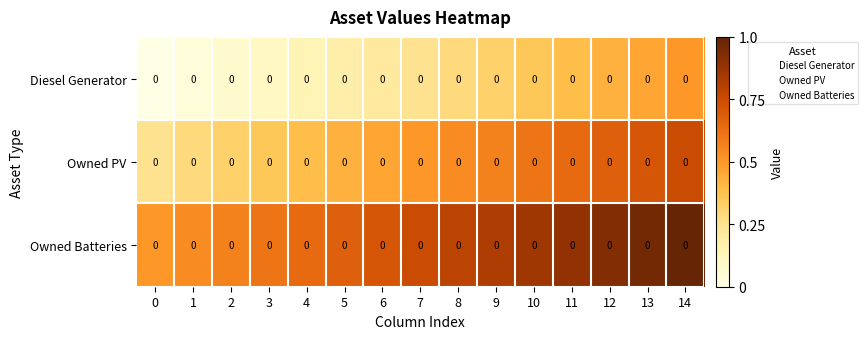

What is the difference between the highest and lowest values at 0?

0.5